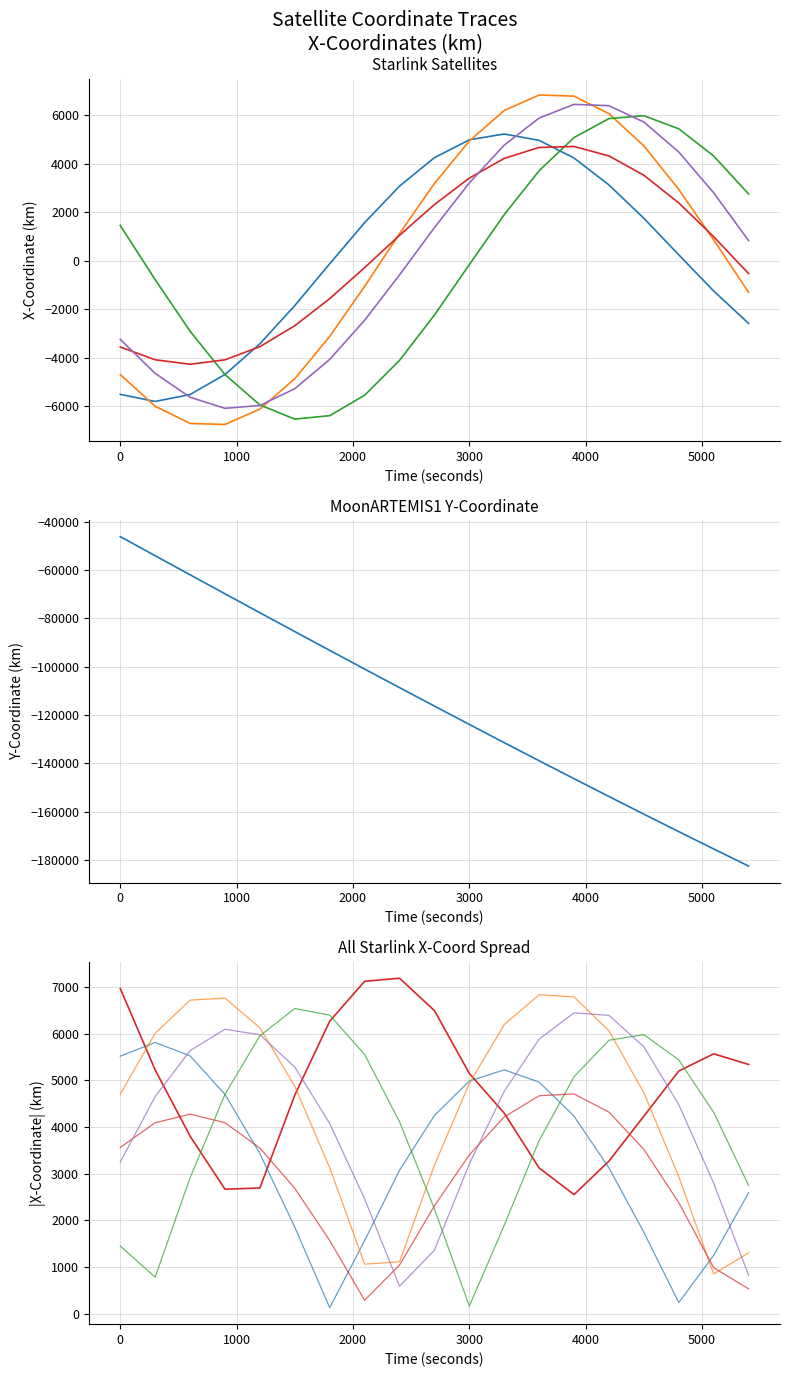

How many interior local valleys does the STARLINK-4214 X series have?

1